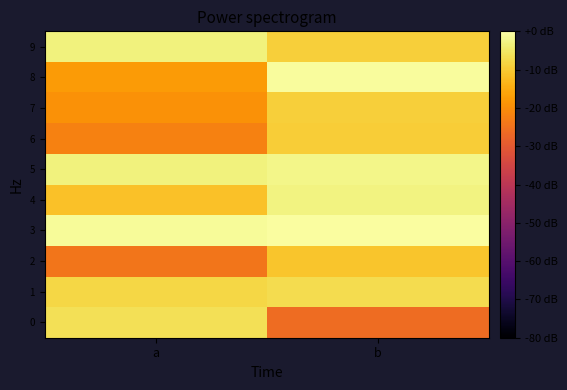

What is the spread (max minus min) of values at b?

25.4